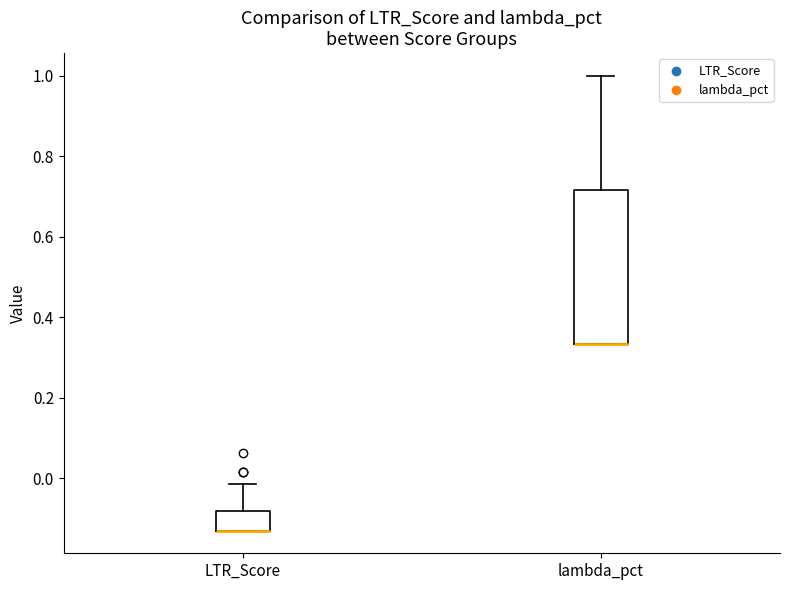

Reading left to right, transcribe this box plot: for each box, give where its median line is, the range the box spans, and where its two whiskers end, as read against the y-axis. The values are not printed on the chart, so give them approximately, as read against the axis.

LTR_Score: median -0.14 (drawn on the box's lower edge), box -0.14 to -0.08, whiskers -0.14 to -0.02
lambda_pct: median 0.34 (drawn on the box's lower edge), box 0.34 to 0.72, whiskers 0.34 to 1.00